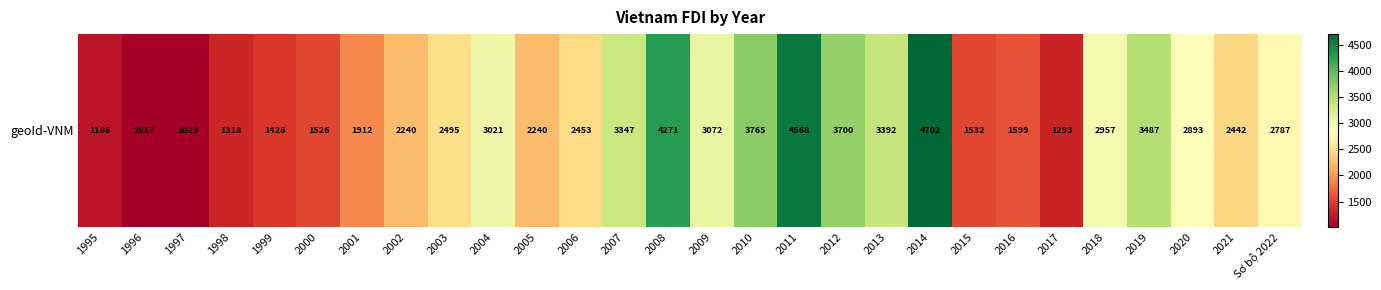

What is the difference between the values at 1998 and 2007?

2029